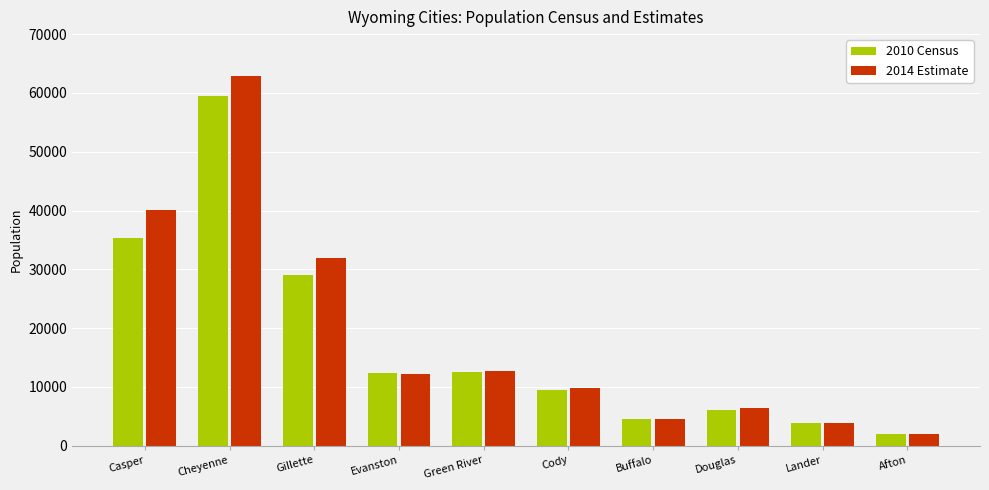

What are all the series names shown in the legend?

2010 Census, 2014 Estimate